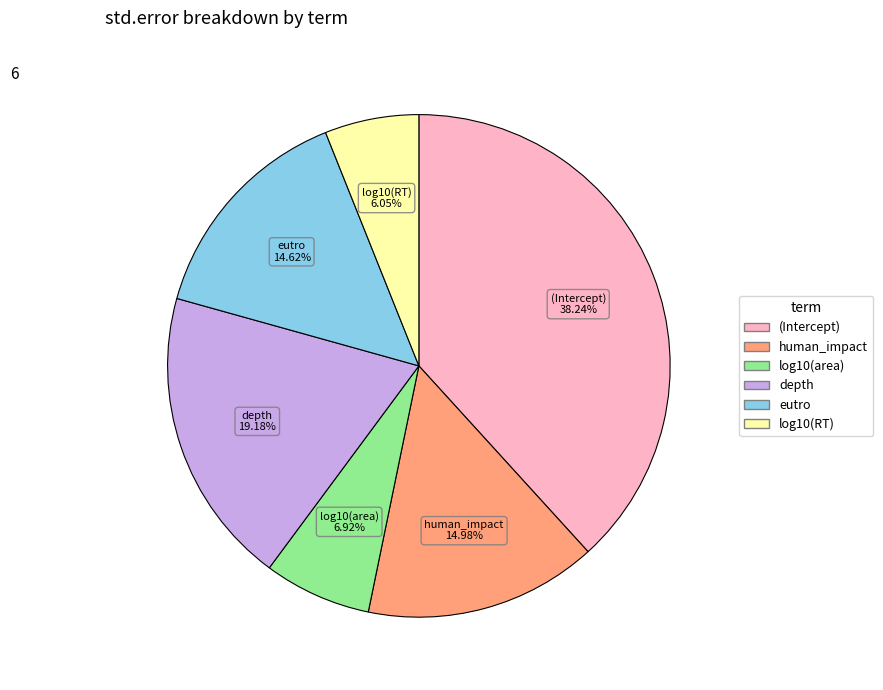

The depth slice represents 19% of the pie. True or false?

True